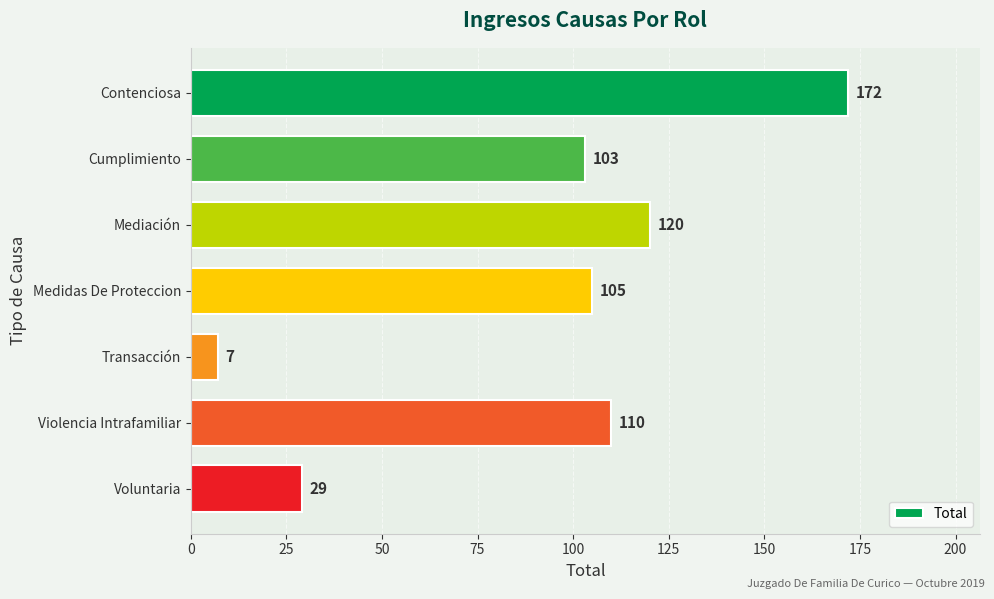

Which label corresponds to the smallest value in the chart?

Transacción